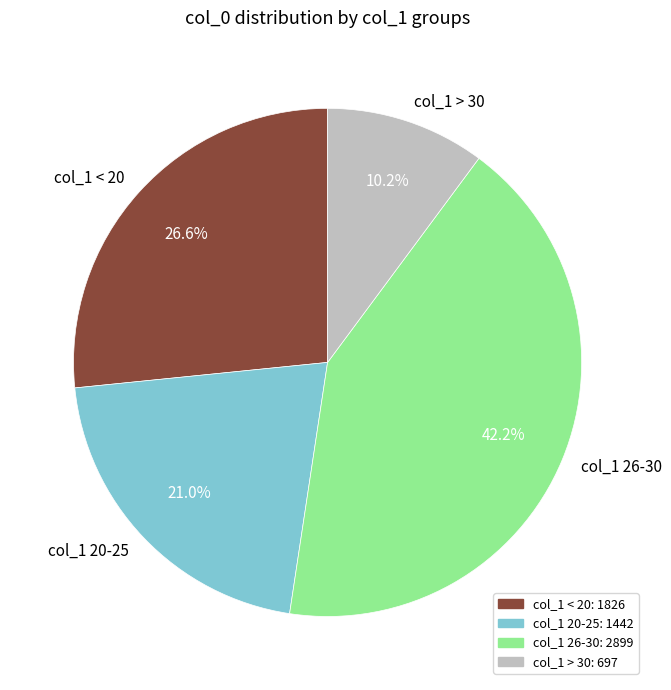

To the nearest percent, what is the difference between the largest and smallest slice percentages?

32%